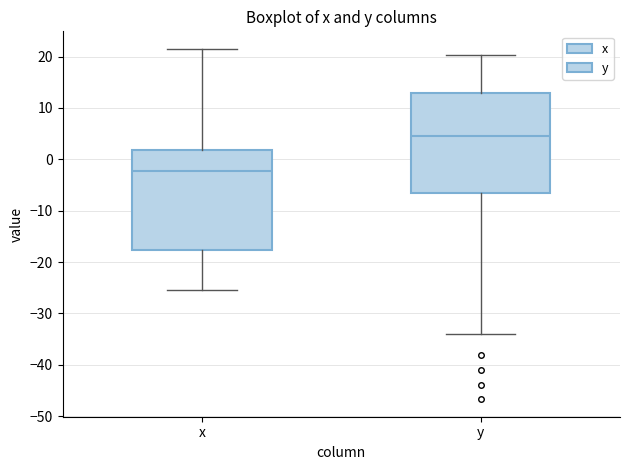

Reading left to right, transcribe this box plot: for each box, give where its median line is, the range the box spans, and where its two whiskers end, as read against the y-axis. The values are not printed on the chart, so give them approximately, as read against the axis.

x: median -2, box -18 to 2, whiskers -25 to 22
y: median 5, box -6 to 13, whiskers -34 to 20